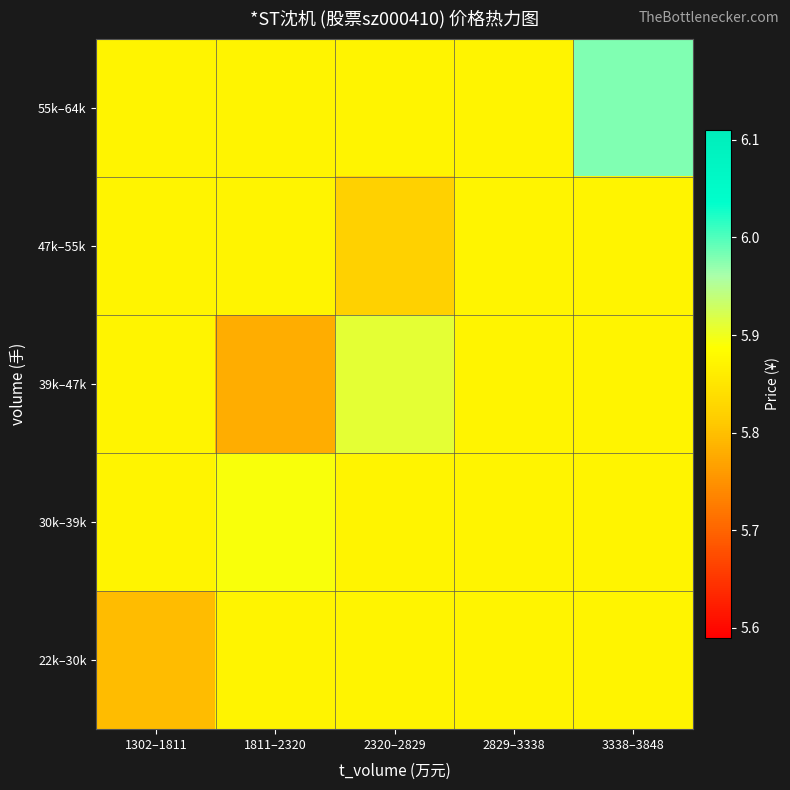

Rank the series at 2829–3338 from lowest to highest value.

22k–30k, 30k–39k, 39k–47k, 47k–55k, 55k–64k